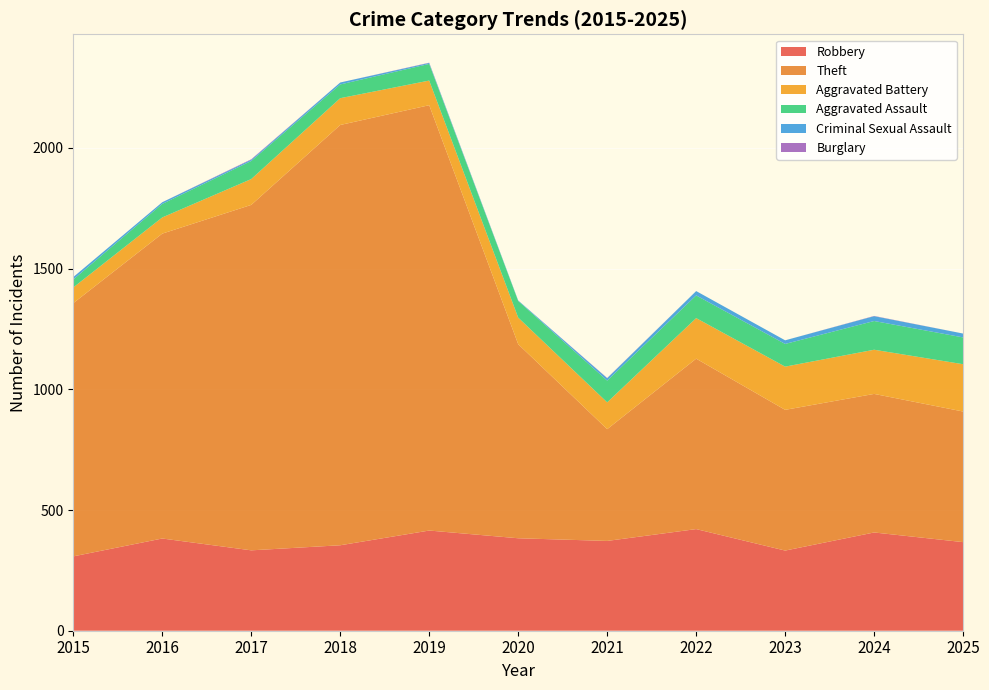

Reading right to left, what are all the values shown in this chart?

Robbery: 2025=367	2024=407	2023=332	2022=421	2021=372	2020=383	2019=415	2018=354	2017=333	2016=382	2015=308
Theft: 2025=541	2024=574	2023=583	2022=706	2021=463	2020=804	2019=1762	2018=1741	2017=1431	2016=1263	2015=1049
Aggravated Battery: 2025=196	2024=183	2023=179	2022=168	2021=111	2020=110	2019=102	2018=111	2017=107	2016=67	2015=65
Aggravated Assault: 2025=111	2024=119	2023=94	2022=94	2021=90	2020=69	2019=69	2018=57	2017=75	2016=56	2015=33
Criminal Sexual Assault: 2025=16	2024=20	2023=15	2022=18	2021=10	2020=2	2019=4	2018=8	2017=5	2016=7	2015=10
Burglary: 2025=0	2024=1	2023=0	2022=0	2021=1	2020=0	2019=1	2018=0	2017=2	2016=0	2015=0